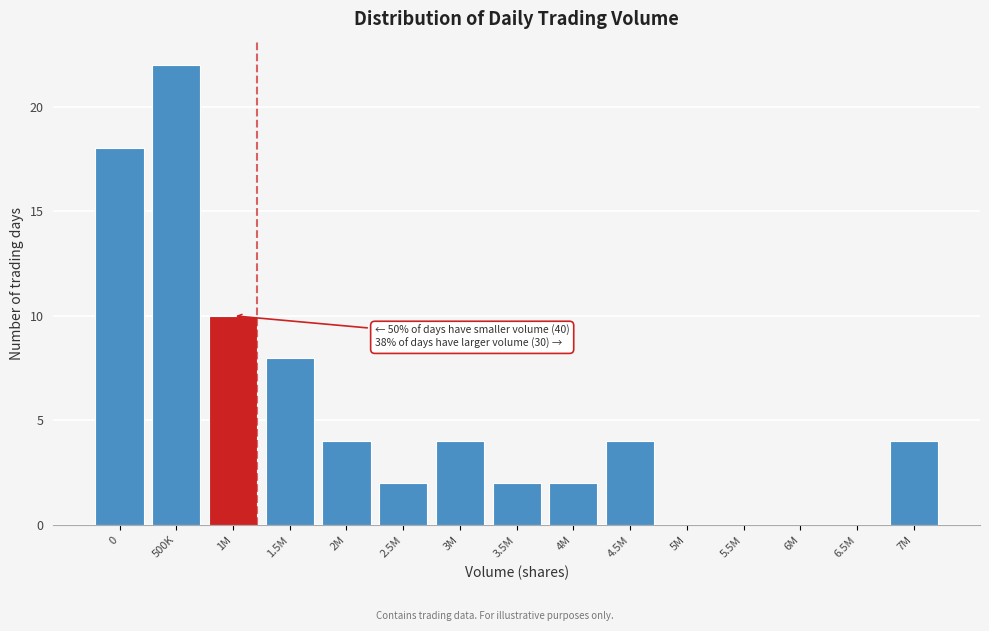

Reading left to right, extract all data points from this chart.

0=18	500K=22	1M=10	1.5M=8	2M=4	2.5M=2	3M=4	3.5M=2	4M=2	4.5M=4	5M=0	5.5M=0	6M=0	6.5M=0	7M=4